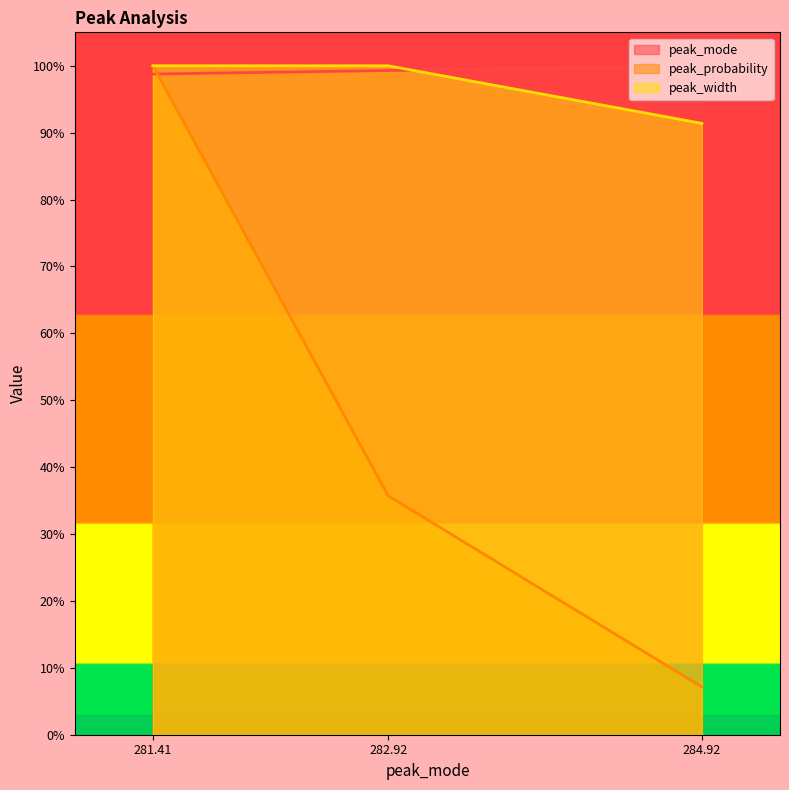

What is the label of the 1st point from the right?

284.92